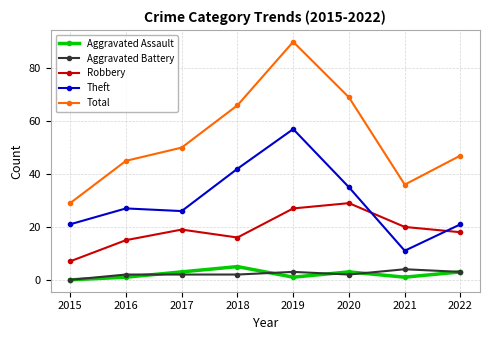

What is the spread (max minus min) of values at 2015?

29